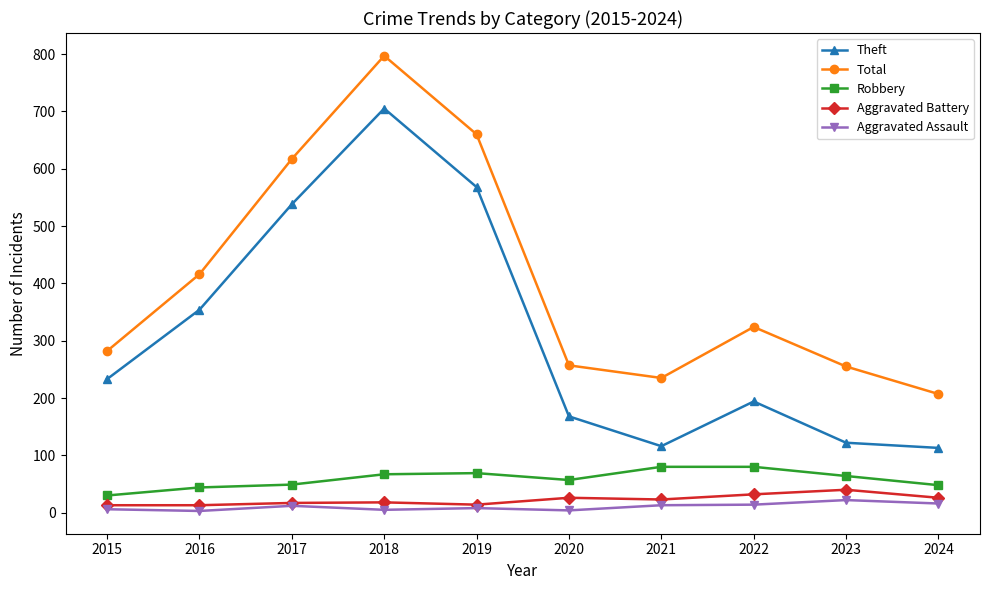

What is the smallest value displayed?

3